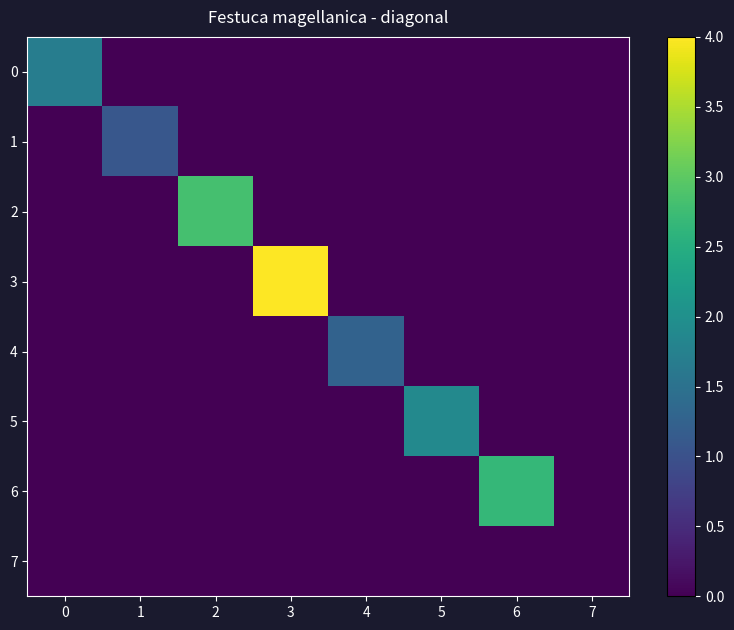

Which category has the lowest value across all series?

1